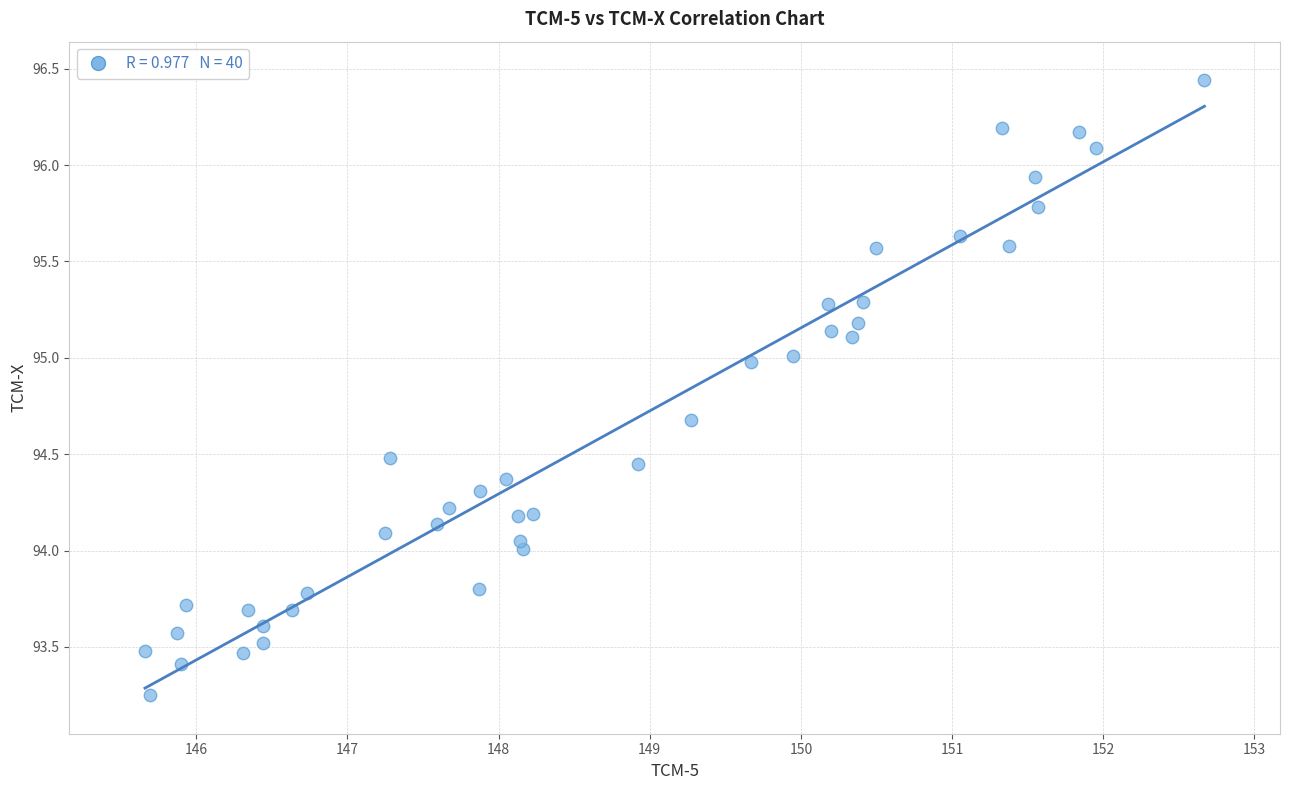

What is the range of X values (max minus min)?

7.0